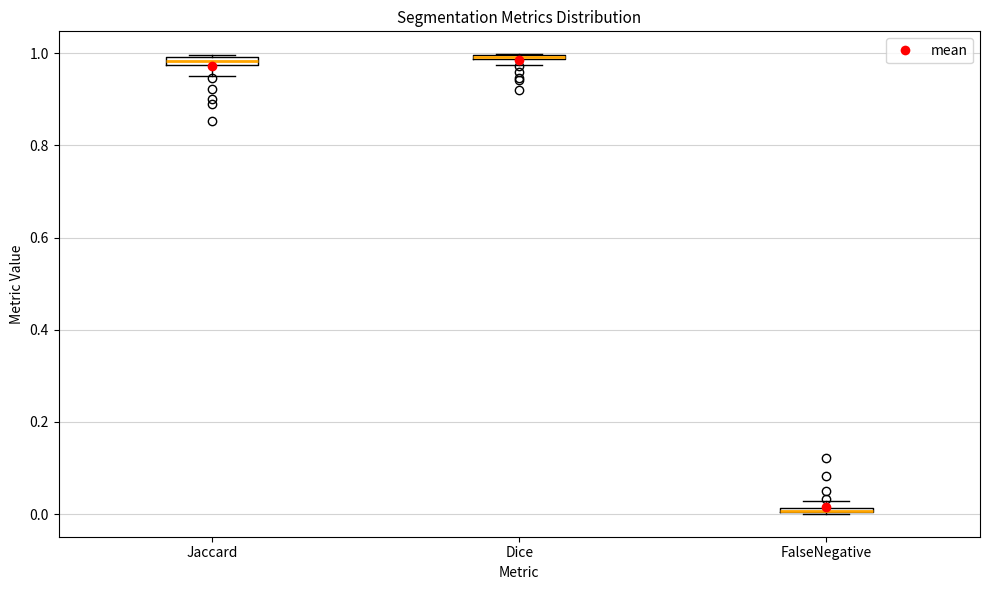

Where does the lower whisker of the box for Jaccard end on the y-axis? The values are not printed on the chart, so give them approximately, as read against the axis.

0.96